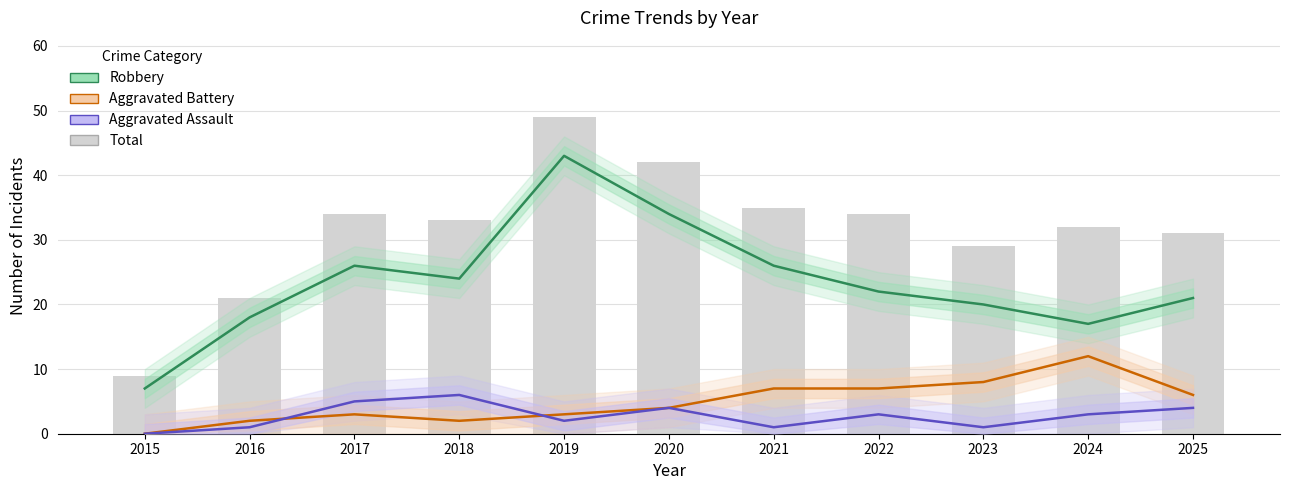

What is the value of the Robbery bar at the 3rd from the left?

26